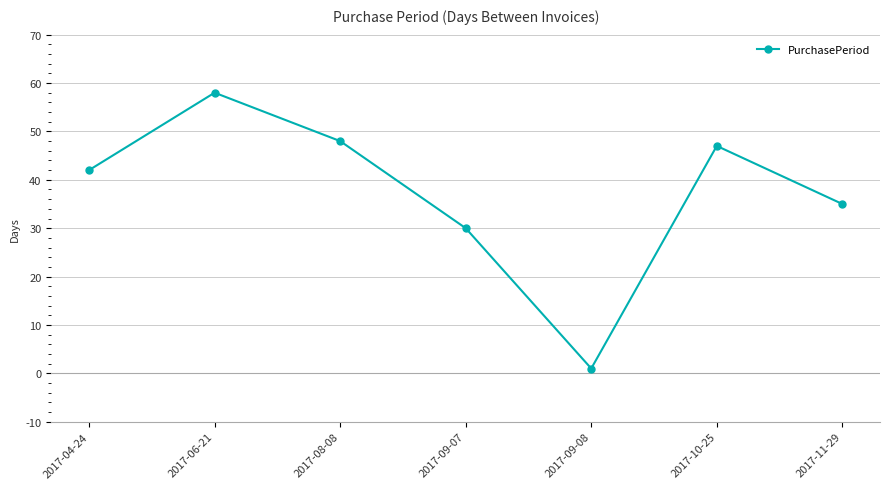

What is the label of the 2nd point from the left?

2017-06-21